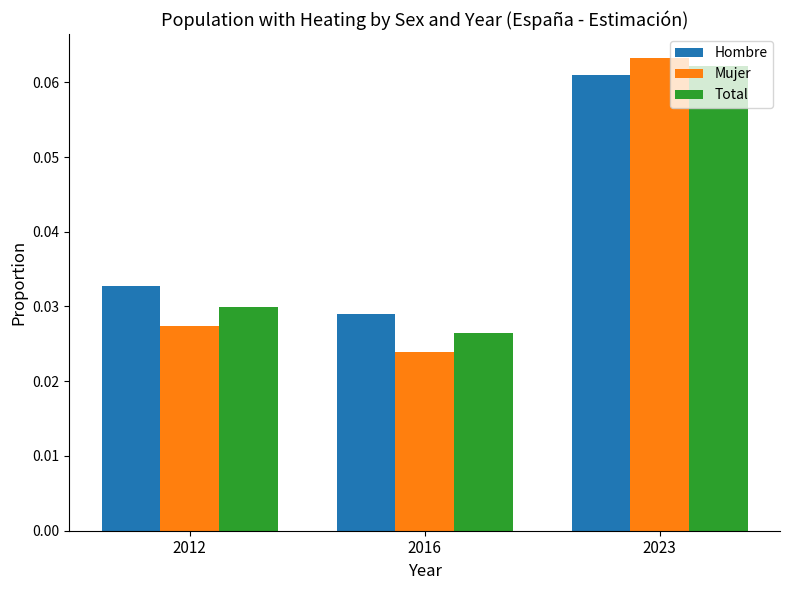

What is the total value across all series at 2023?

0.2